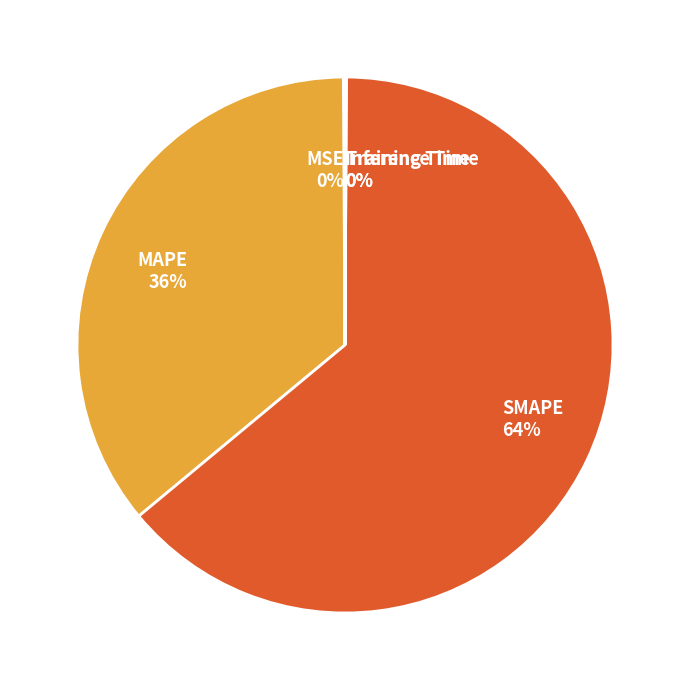

Which category has the biggest portion of the pie?

SMAPE